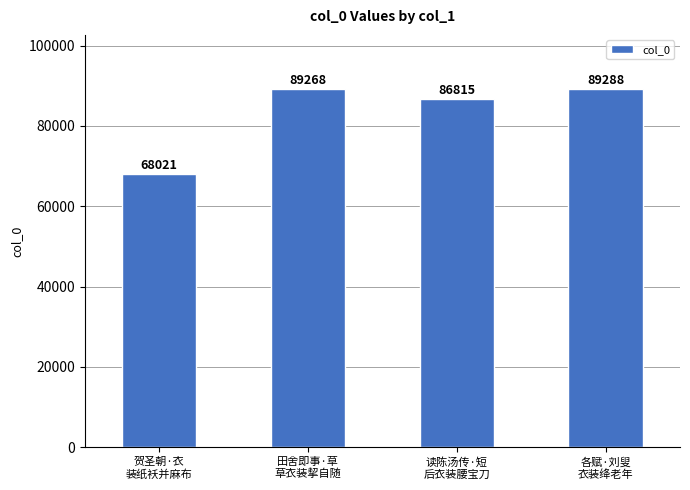

Which category has the lowest value across all series?

贺圣朝·衣
装纸袄并麻布